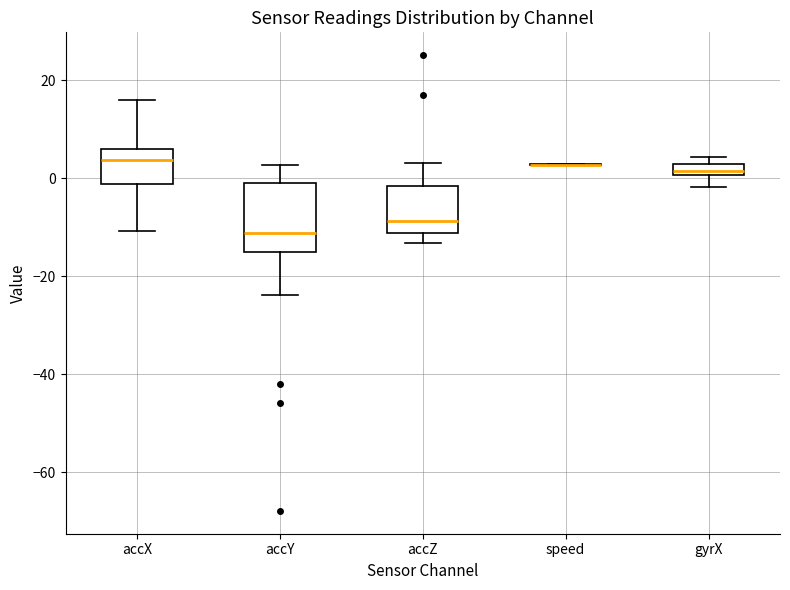

Where is the upper edge of the box for accY on the y-axis? The values are not printed on the chart, so give them approximately, as read against the axis.

-2